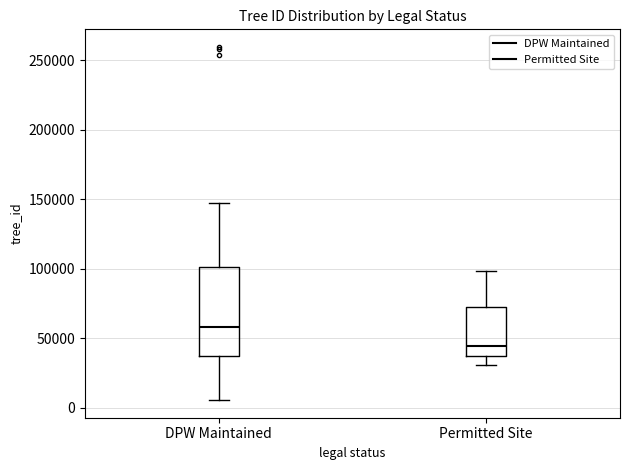

Reading left to right, transcribe this box plot: for each box, give where its median line is, the range the box spans, and where its two whiskers end, as read against the y-axis. The values are not printed on the chart, so give them approximately, as read against the axis.

DPW Maintained: median 60000, box 35000 to 100000, whiskers 5000 to 145000
Permitted Site: median 45000, box 35000 to 70000, whiskers 30000 to 100000